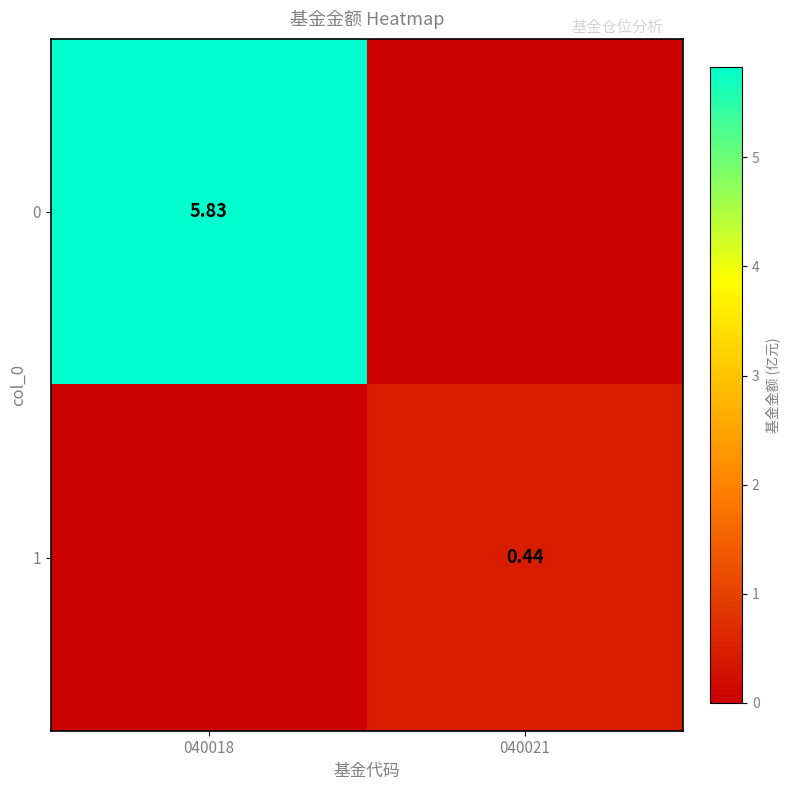

Is the value of 0 at 040018 greater than the value of 1 at 040021?

Yes